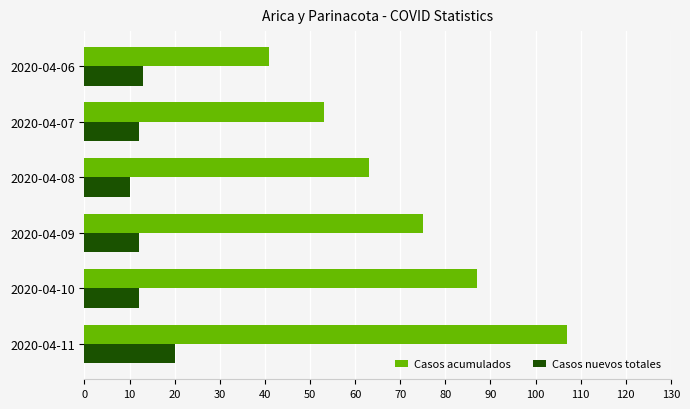

Which series has the largest total across all categories?

Casos acumulados